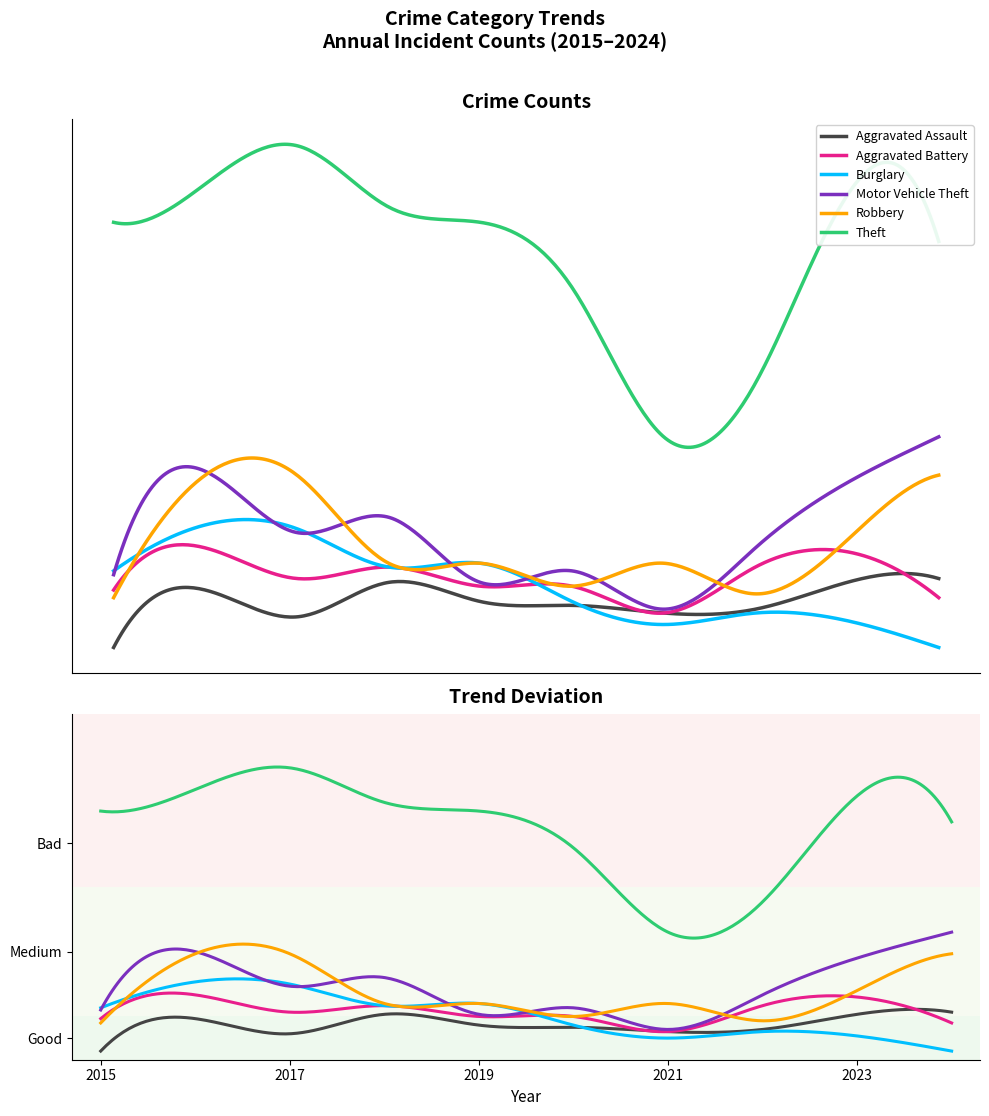

Is it true that Robbery equals 49 at 2017?

True